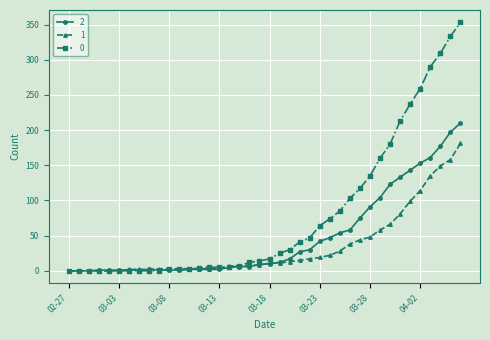

Does the chart have visible grid lines?

Yes